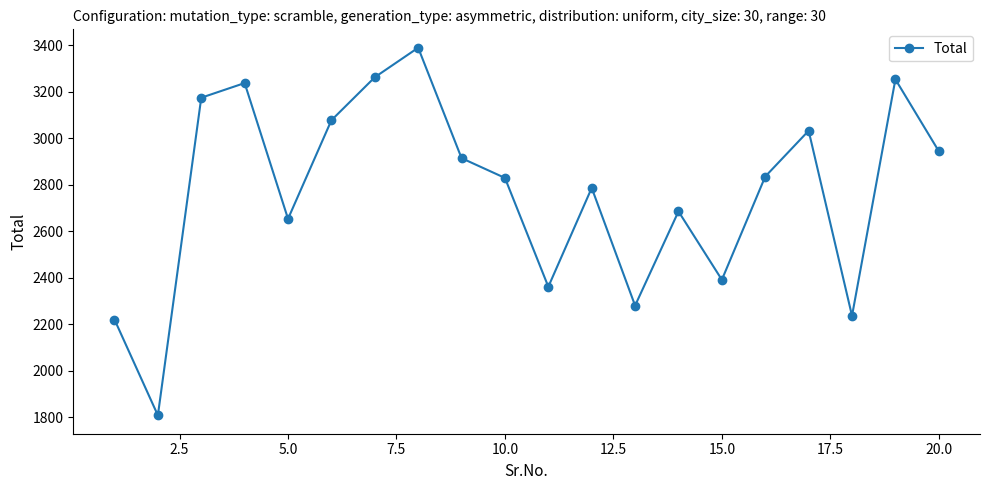

What is the sum of all values?

55366